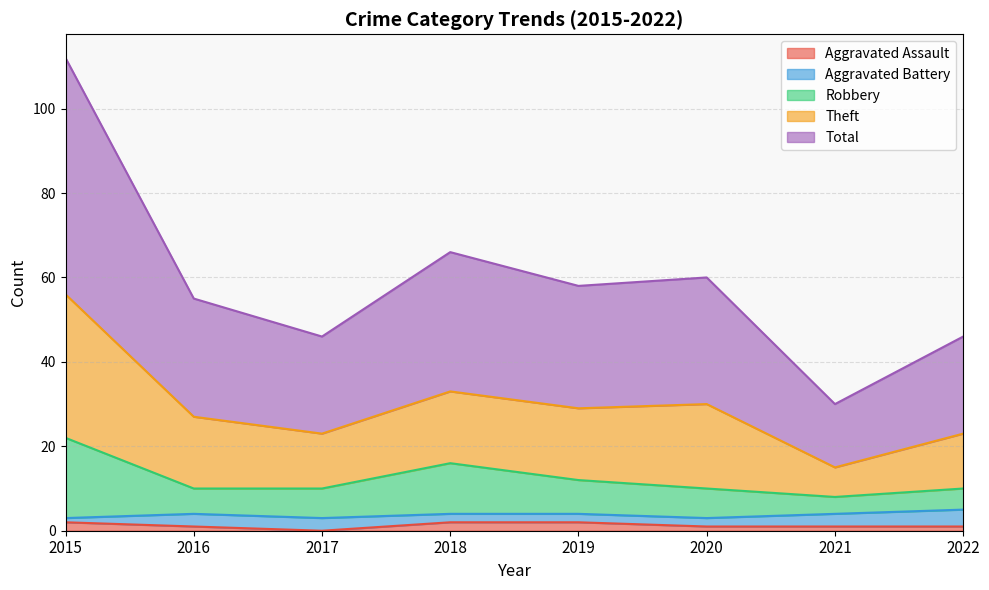

What is the sum of all Total values?

236